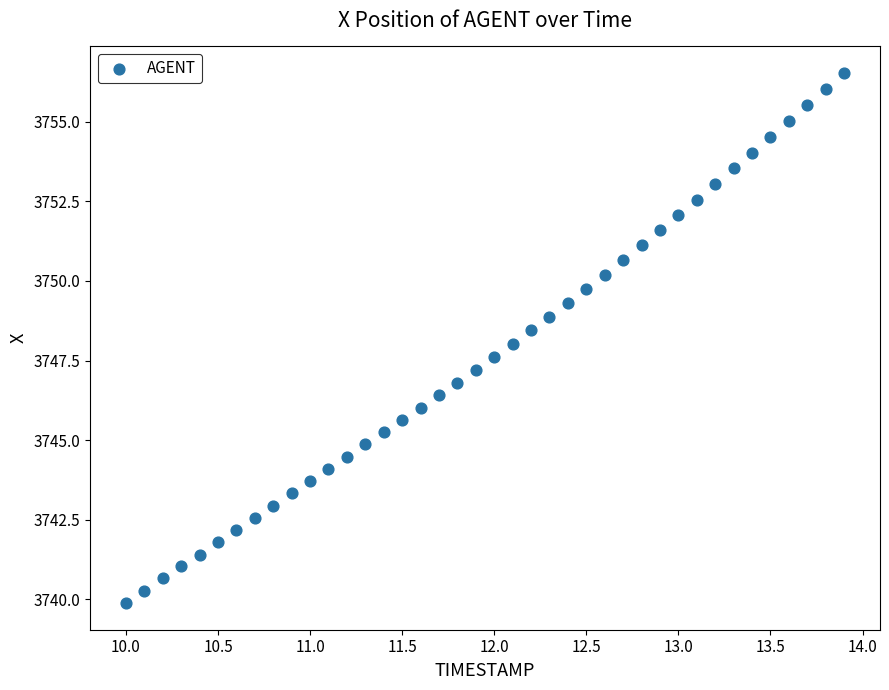

What is the range of Y values (max minus min)?

16.7